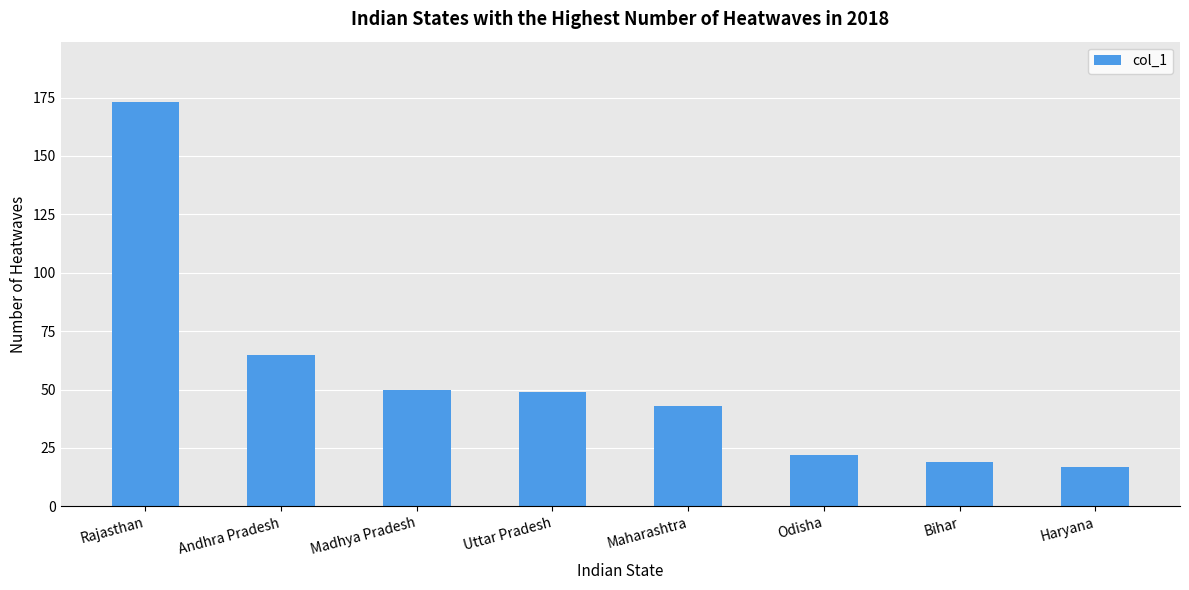

What is the change in value from Rajasthan to Maharashtra?

-130